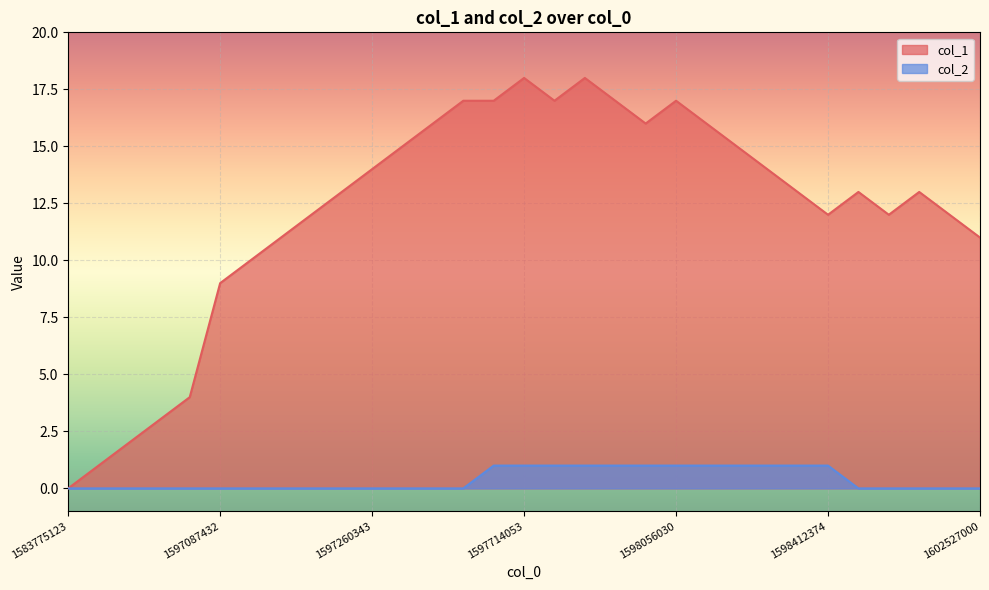

Rank the series by their average value, from lowest to highest.

col_2, col_1